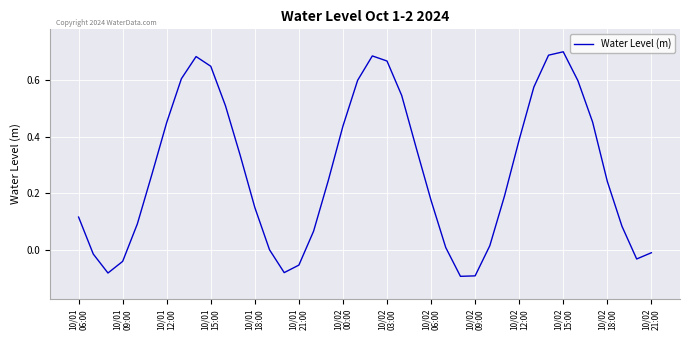

What is the difference between the maximum and minimum values?

0.8